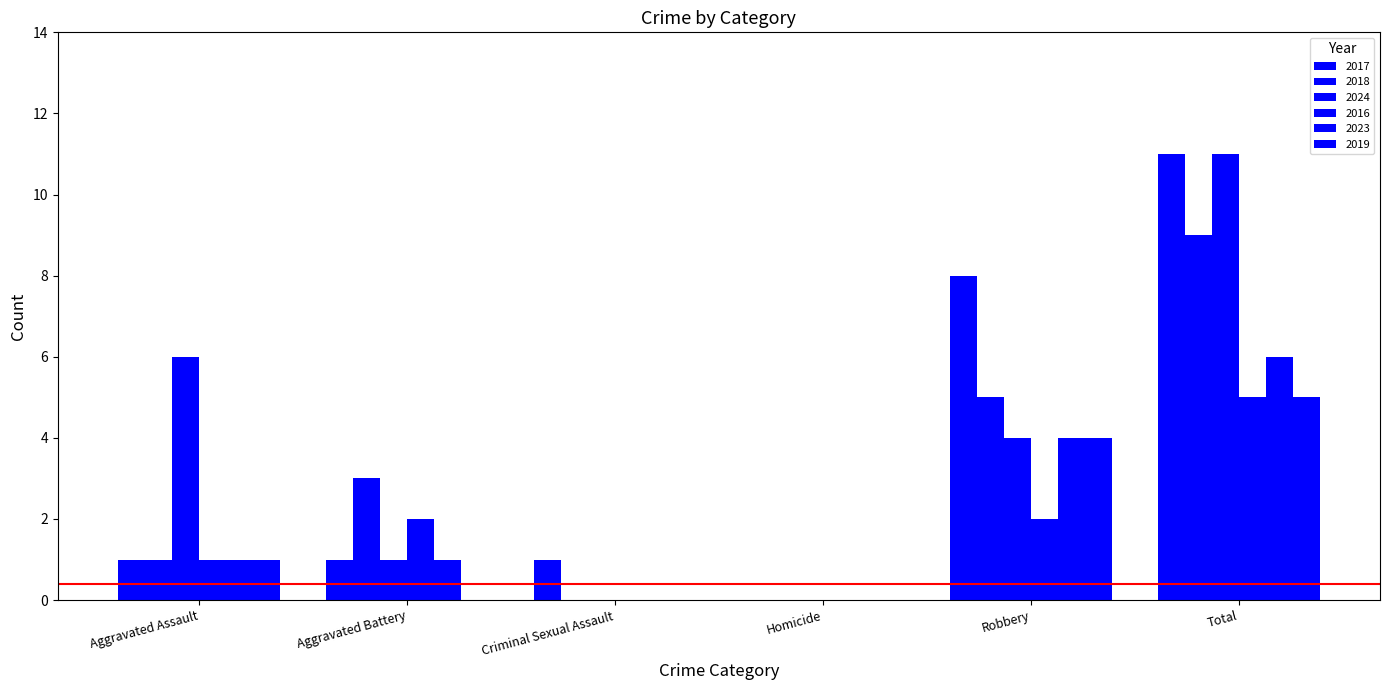

The value of 2018 at Homicide is 5. True or false?

False